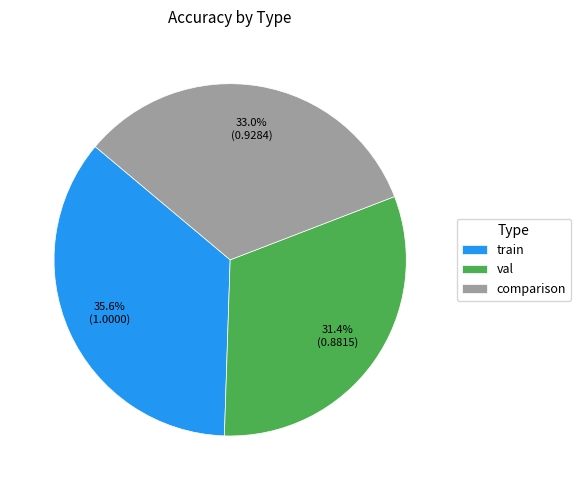

How many slices are in this pie chart?

3